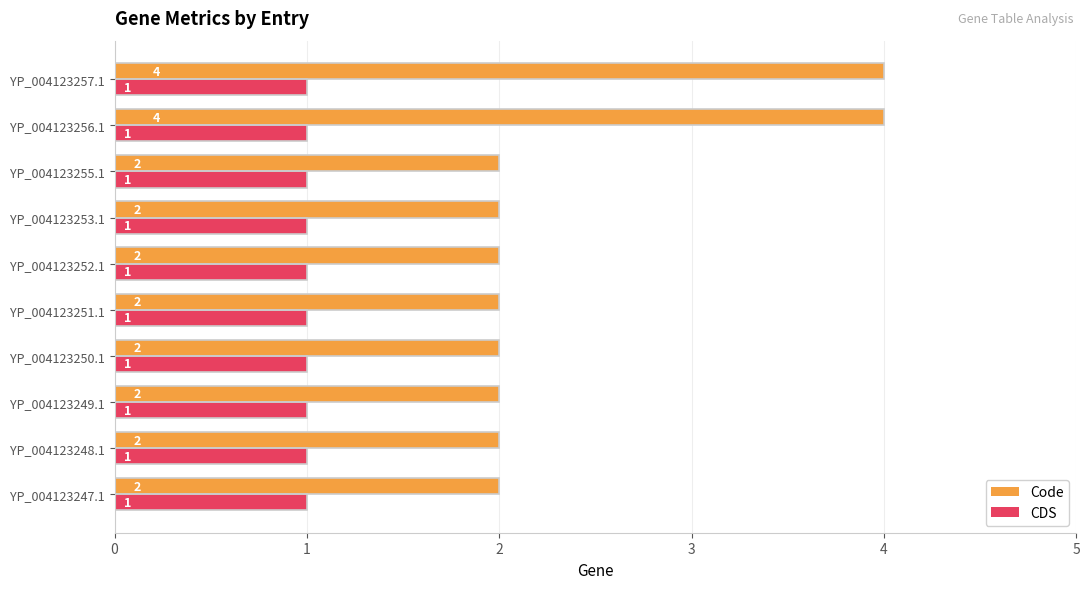

What is the average value of the Code series?

2